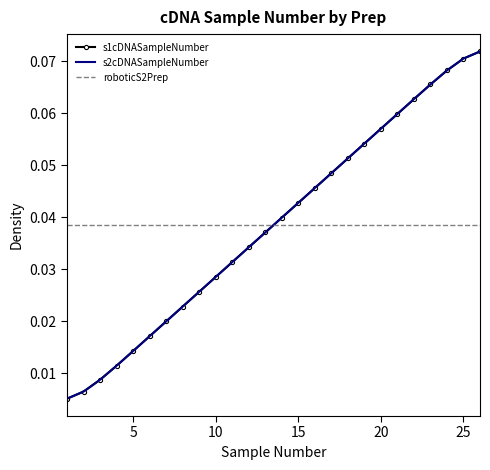

How many lines are shown in the chart?

3